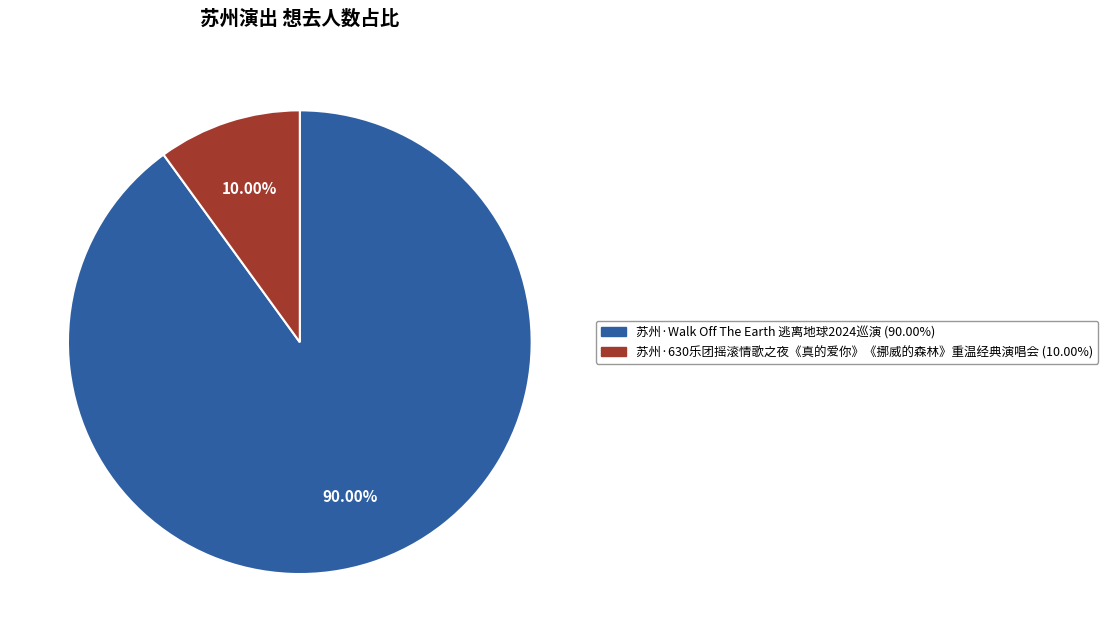

How many segments does this pie chart have?

2